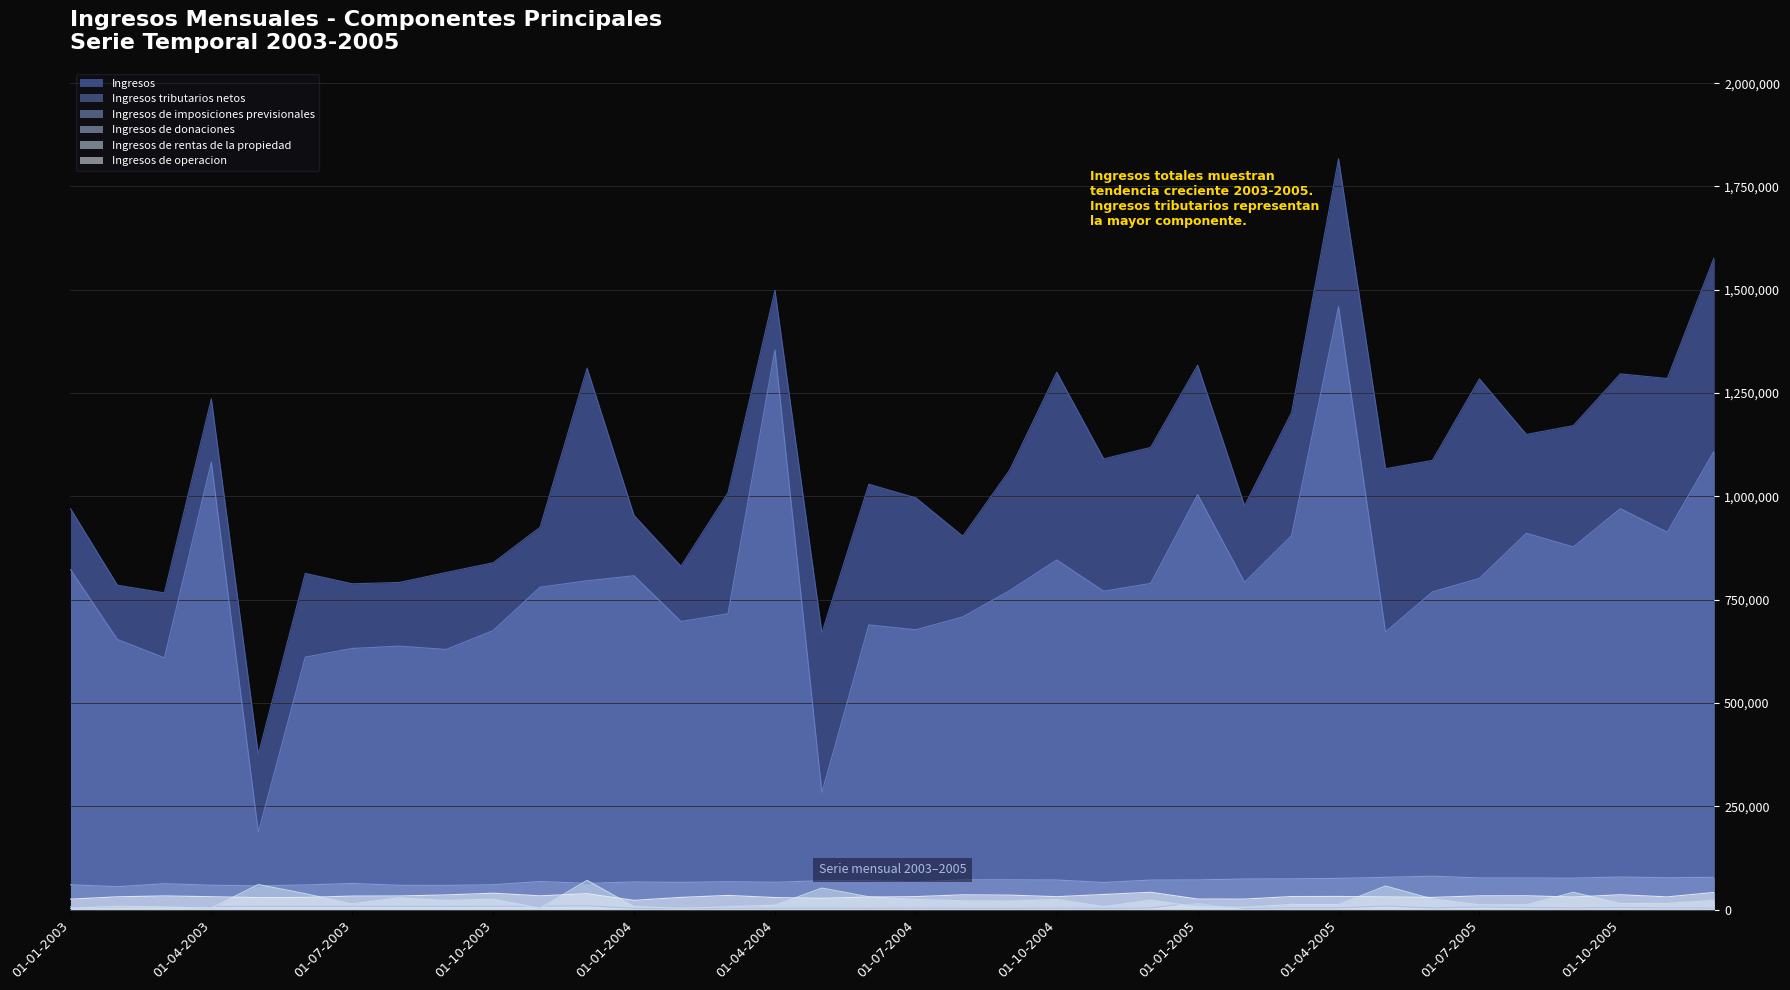

Between which two adjacent categories do Ingresos de rentas de la propiedad and Ingresos de imposiciones previsionales first intersect?

01-04-2003 and 01-05-2003